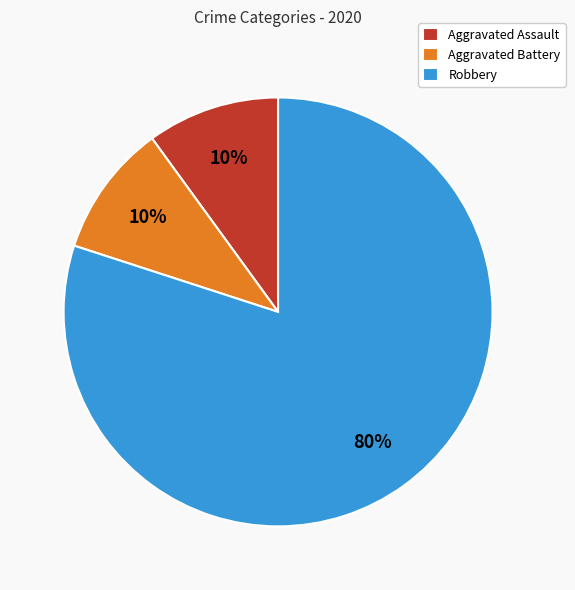

Approximately how many times larger is the value at Aggravated Battery compared to Aggravated Assault?

1.0